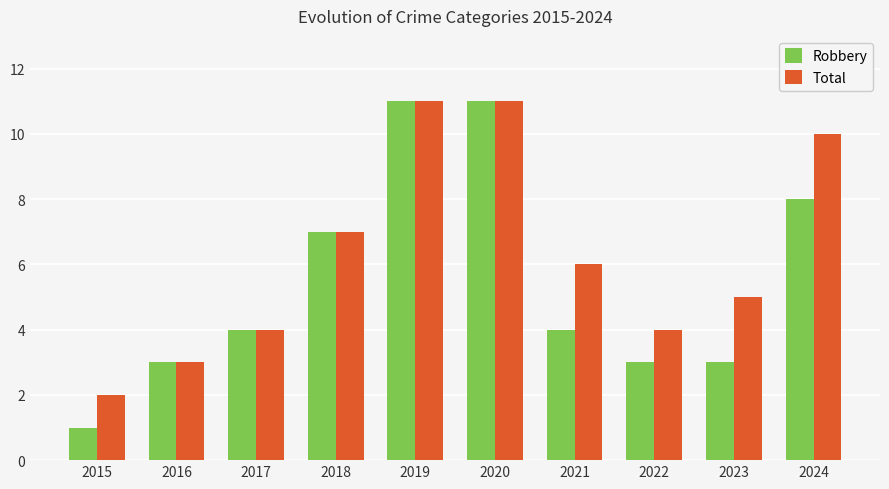

Rank the series by their average value, from highest to lowest.

Total, Robbery